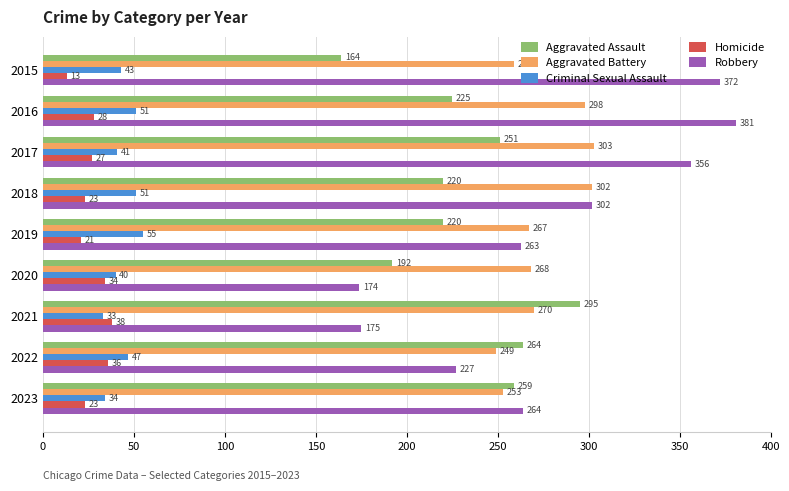

Read the Aggravated Battery value at 2016.

298